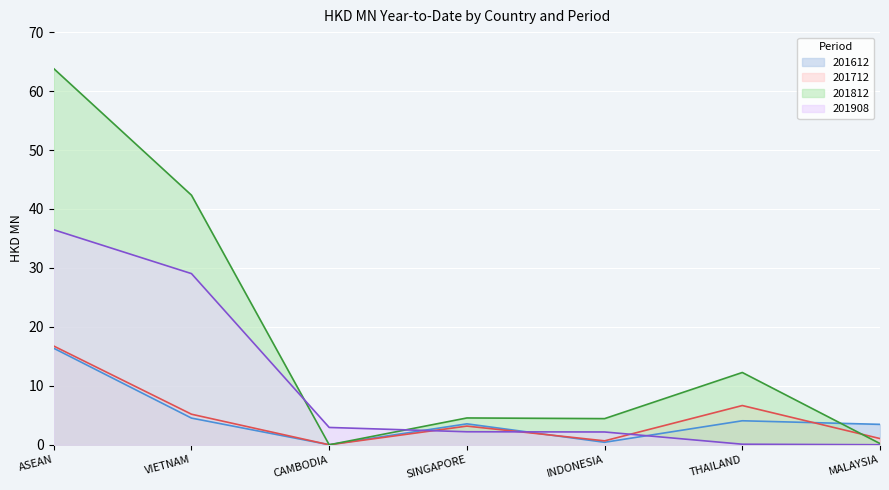

At which label does 201712 first exceed 3?

ASEAN